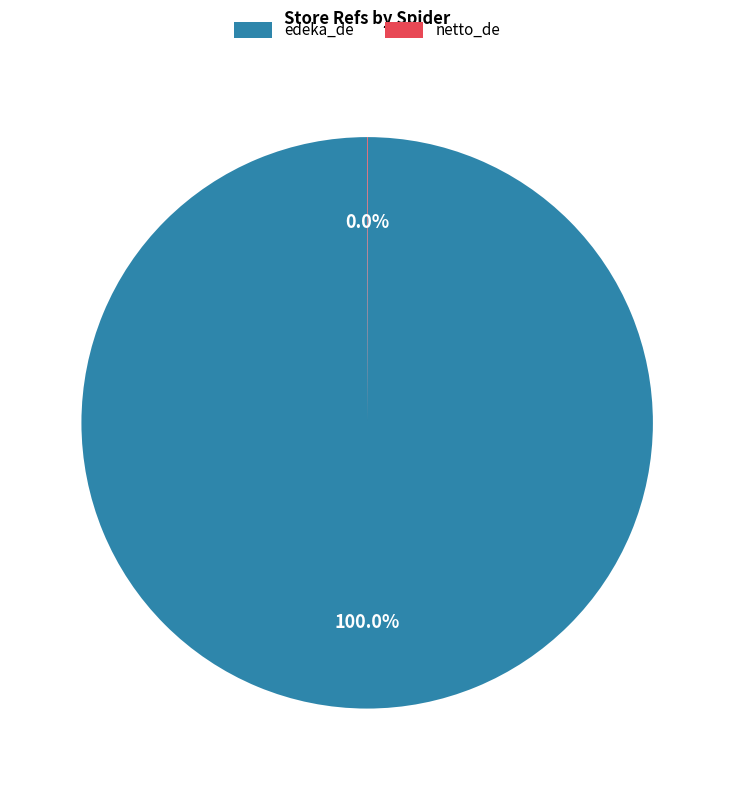

Which category accounts for the majority?

edeka_de